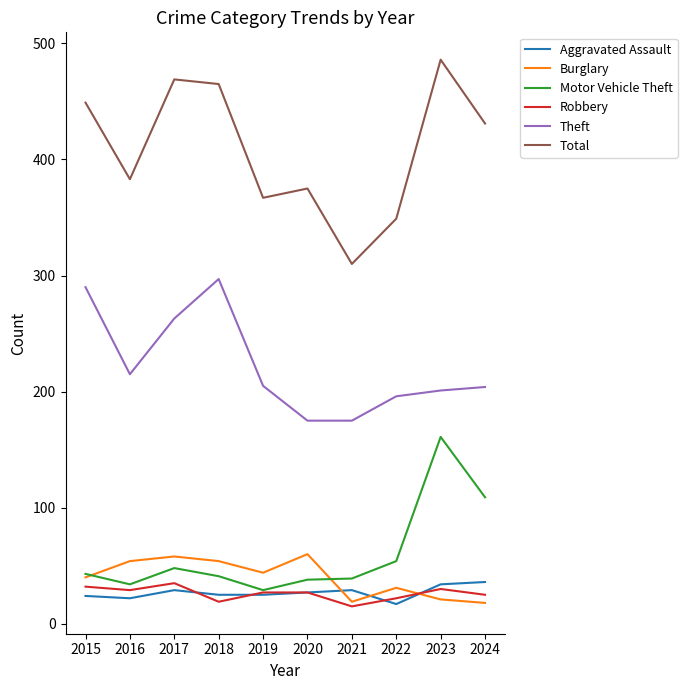

What are all the series names shown in the legend?

Aggravated Assault, Burglary, Motor Vehicle Theft, Robbery, Theft, Total